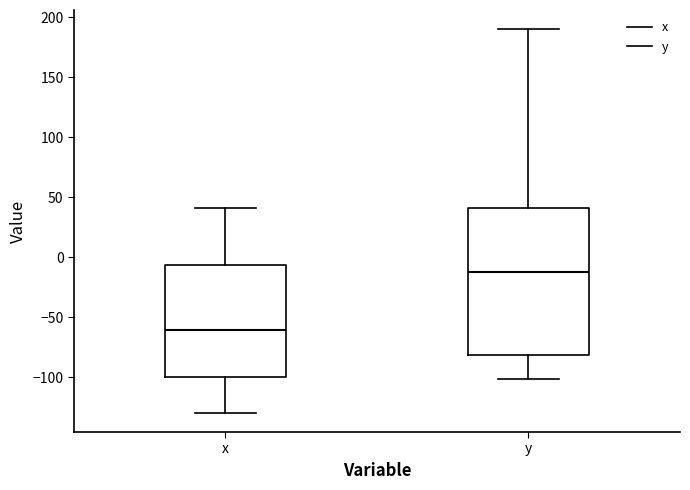

Reading left to right, read every box against the y-axis: the position of its median line, the range the box covers, and the ends of its whiskers. The values are not printed on the chart, so give them approximately, as read against the axis.

x: median -60, box -100 to -5, whiskers -130 to 40
y: median -10, box -80 to 40, whiskers -100 to 190